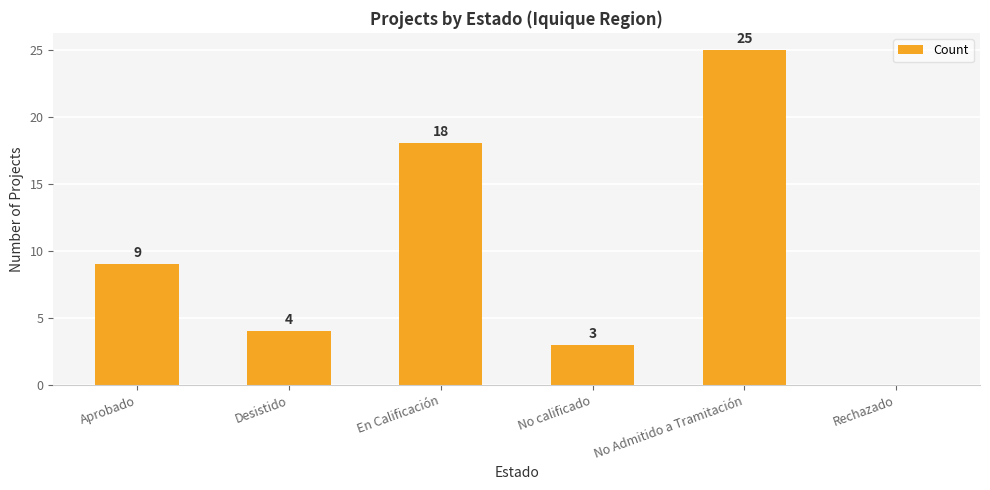

Which label corresponds to the largest value in the chart?

No Admitido a Tramitación